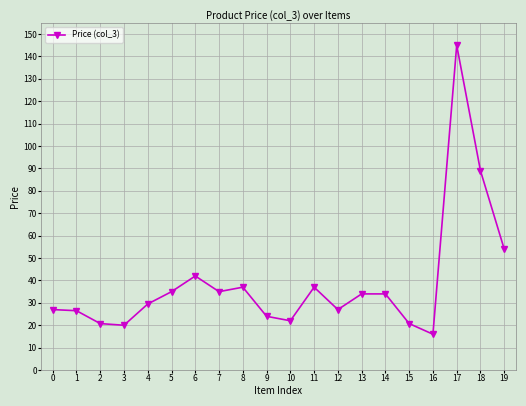

Read the value at 11.

37.0